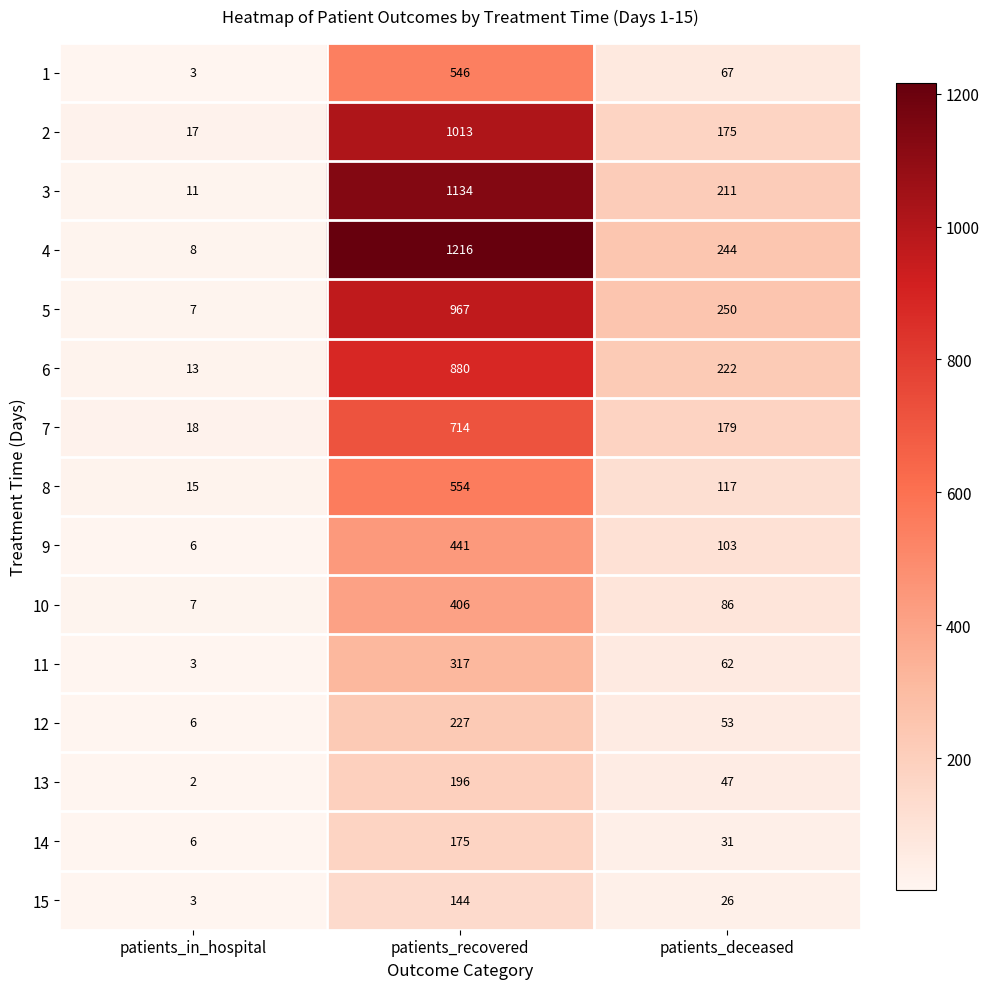

Which series has the widest spread of values?

4